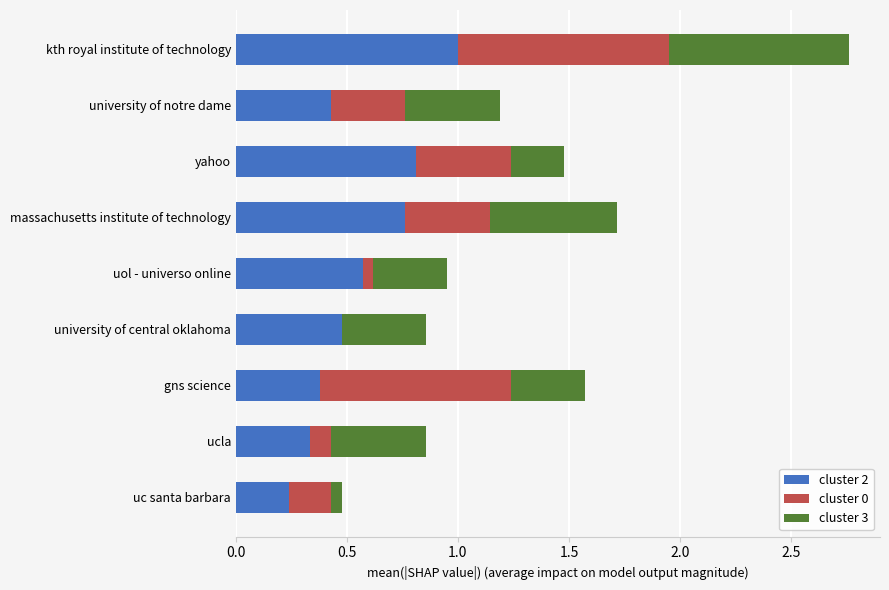

At which category is the sum across all series the highest?

kth royal institute of technology